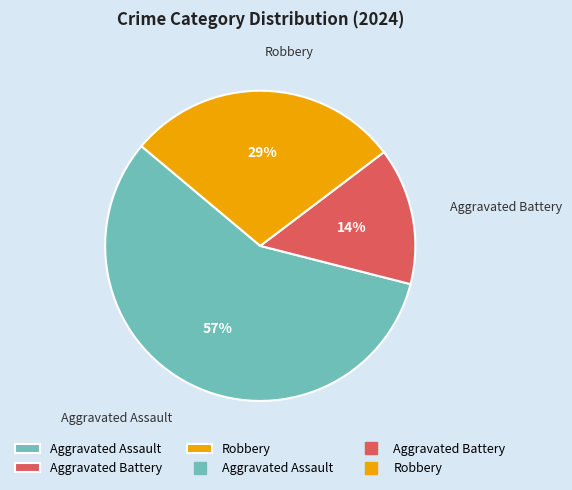

To the nearest percent, what is the average slice percentage?

33%